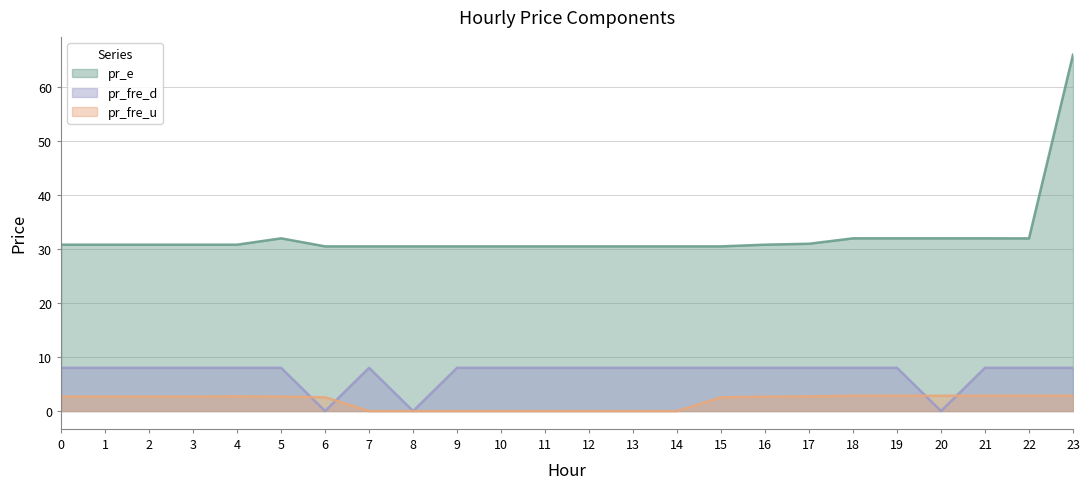

At how many categories does at least one series exceed 62?

1